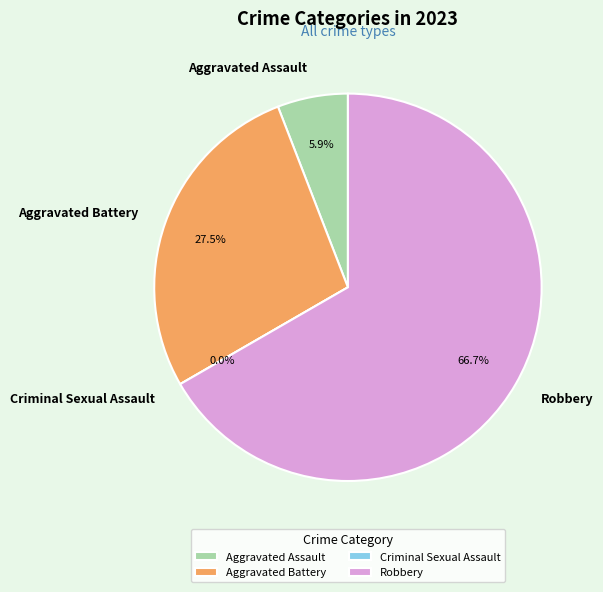

How much of the chart is everything except Robbery?

33.3%